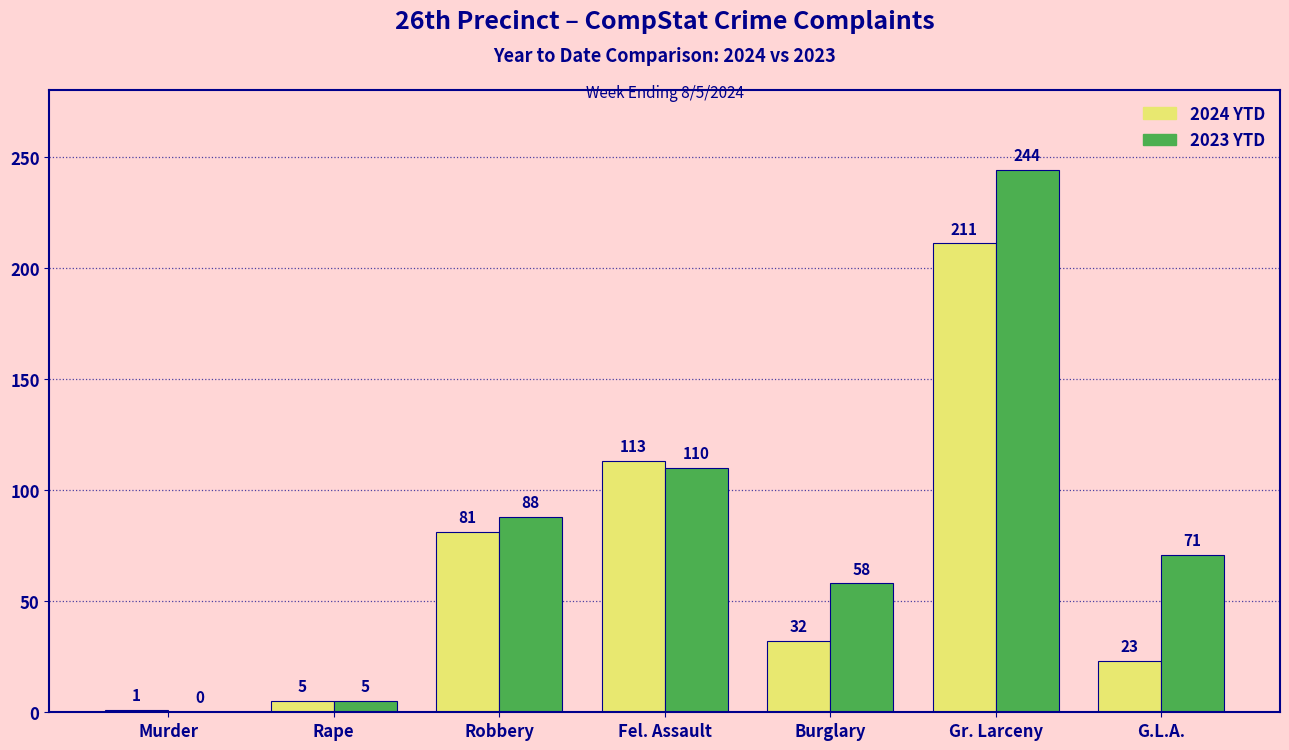

Between Robbery and G.L.A., which series saw the biggest shift?

2024 YTD